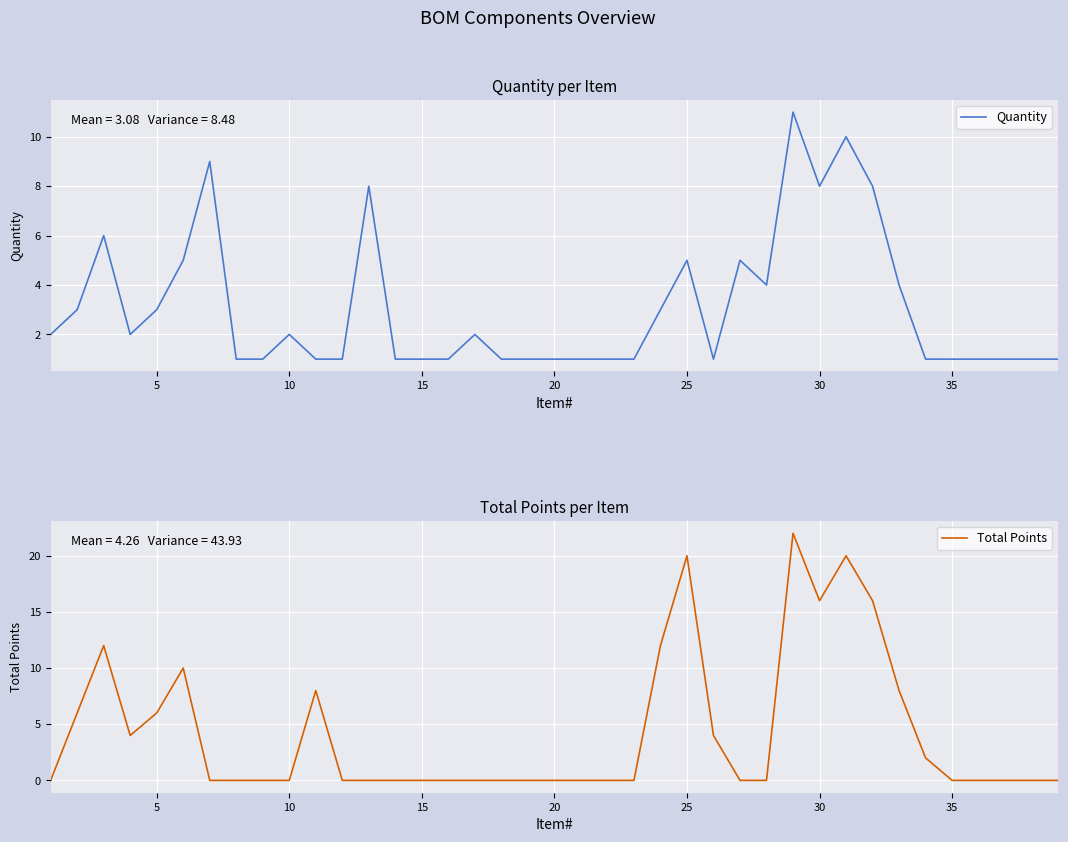

List the series in order of their overall mean, highest first.

Total Points, Quantity